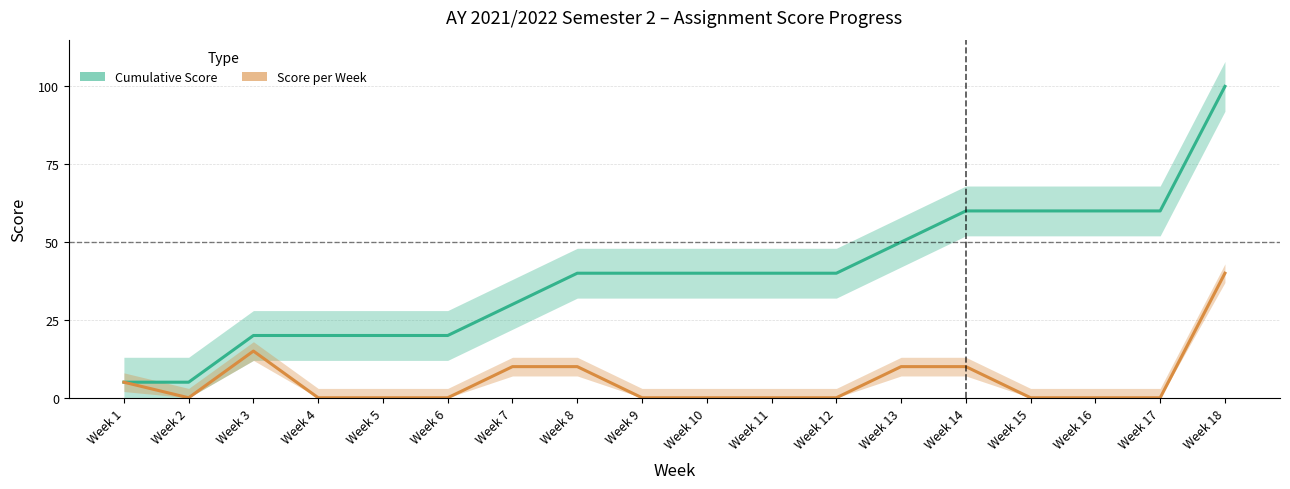

Which category has the lowest value across all series?

Week 2